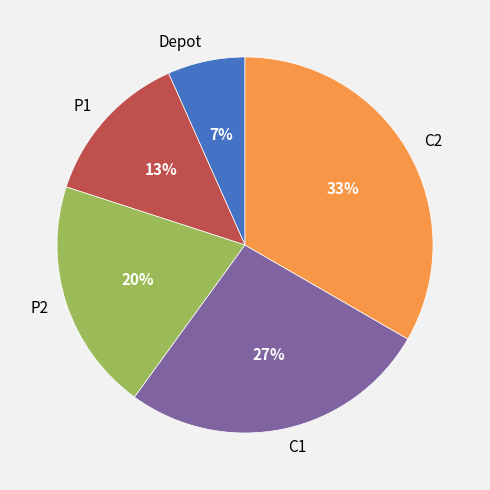

Which category has the smallest portion of the pie?

Depot